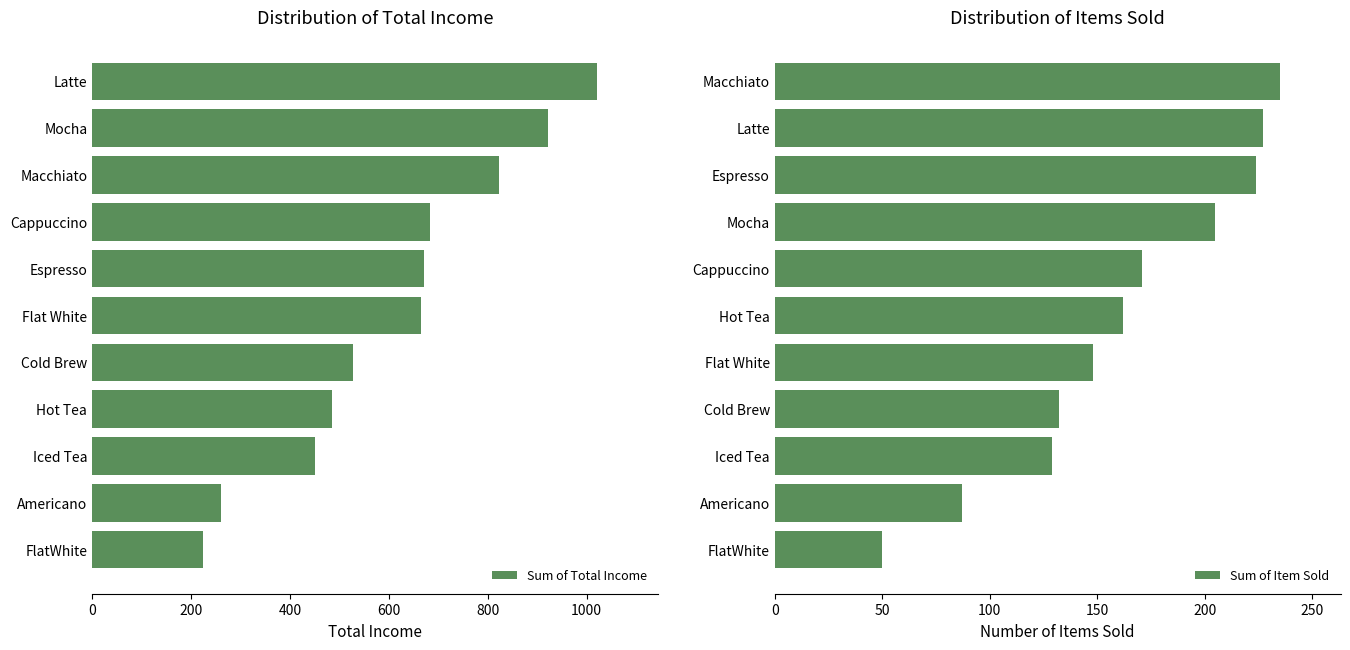

What value does the Sum of Total Income series have at FlatWhite?

225.0